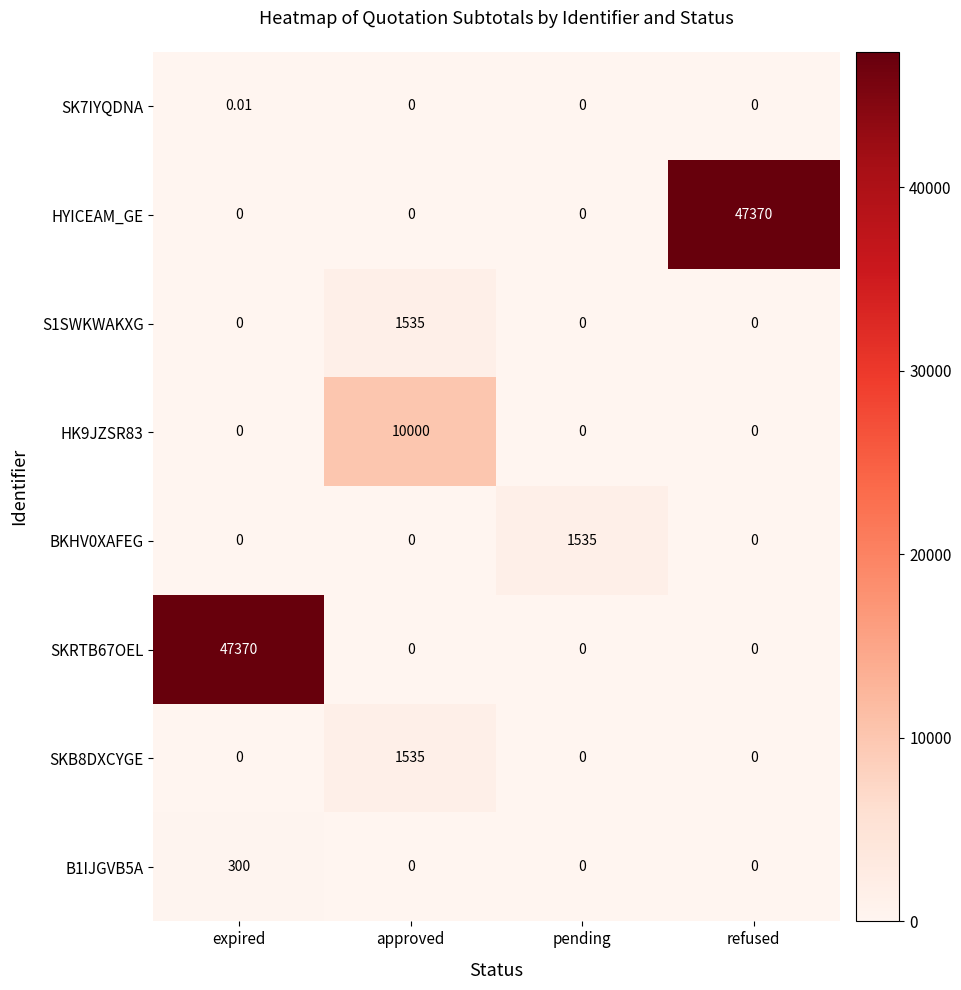

Count the number of data series in this chart.

8